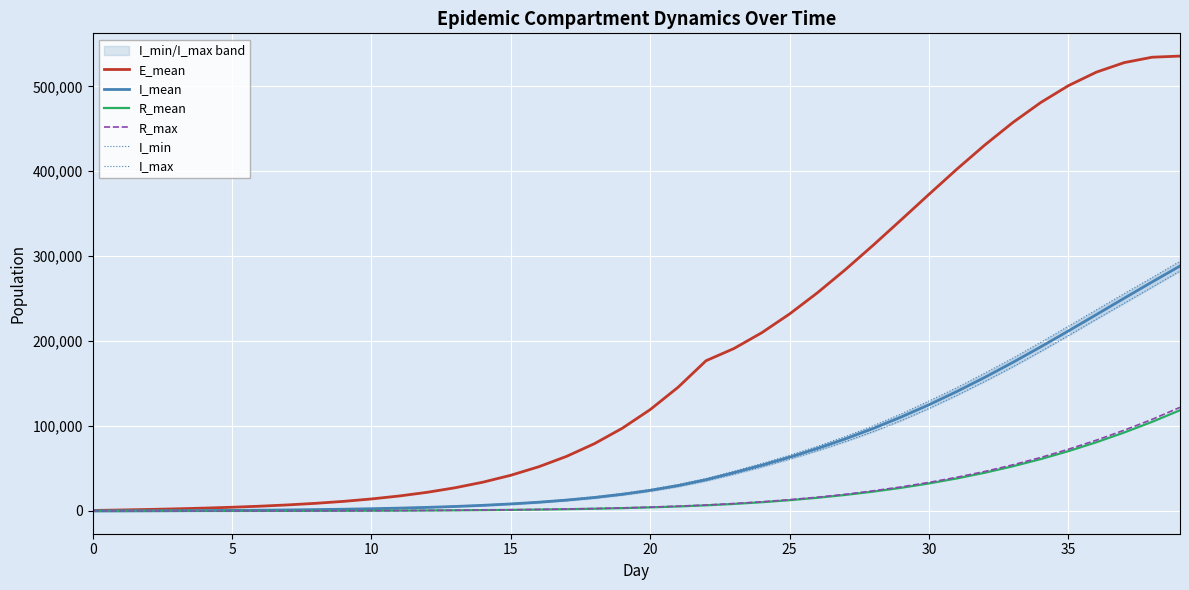

Where is R_max nearest to the value 61011?

34